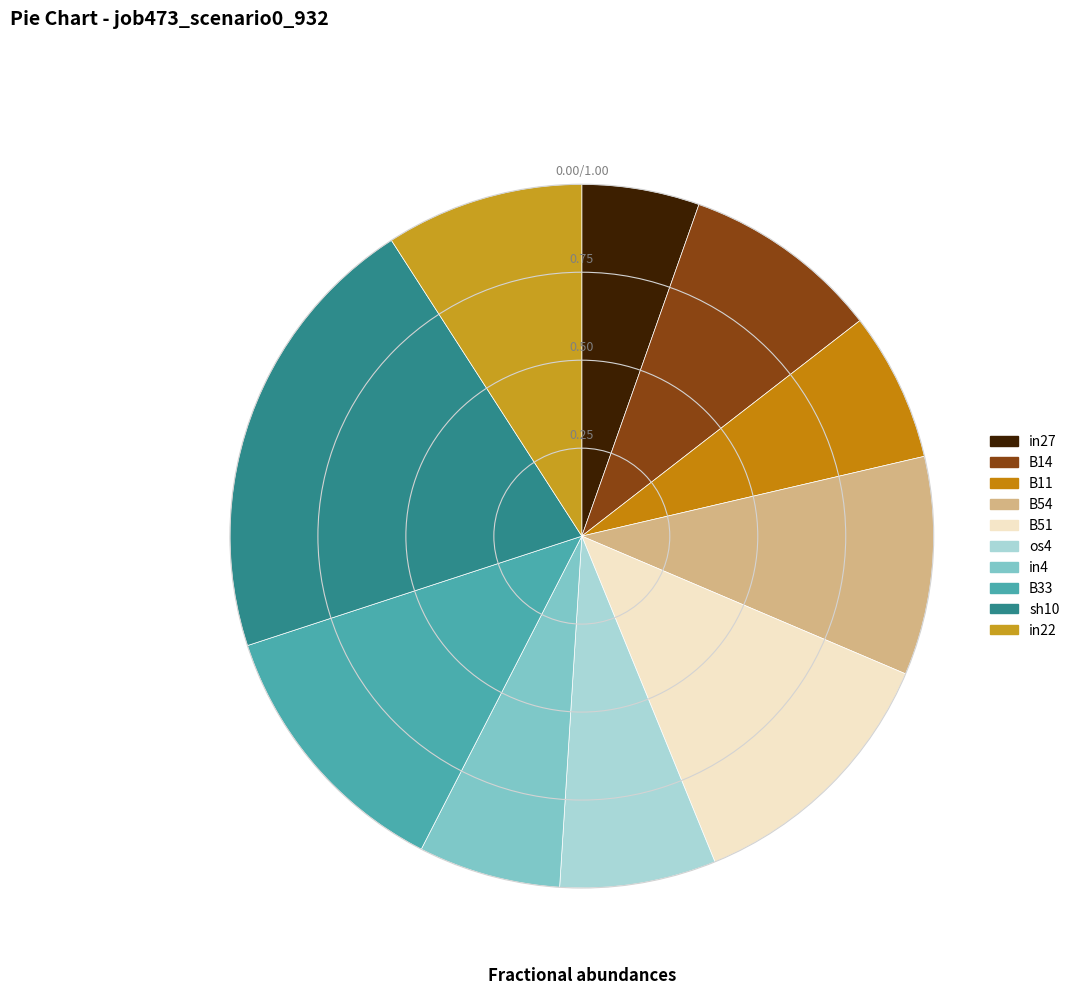

To the nearest percent, what is the difference between the largest and smallest slice percentages?

16%